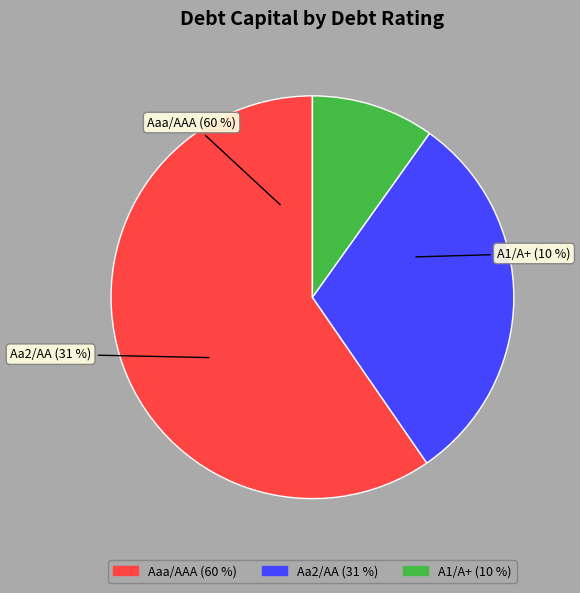

To the nearest percent, what is the average slice percentage?

33%